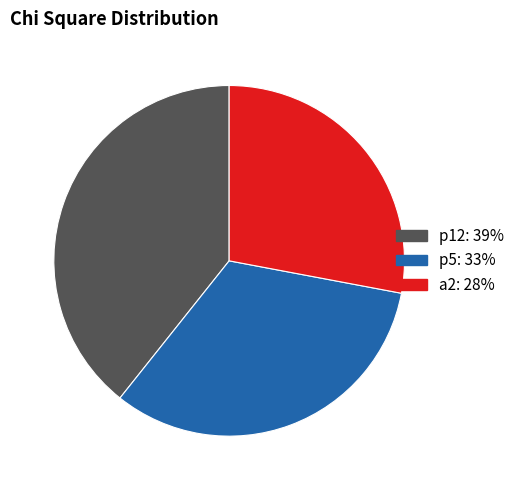

Approximately how many times larger is the value at p5 compared to p12?

0.8